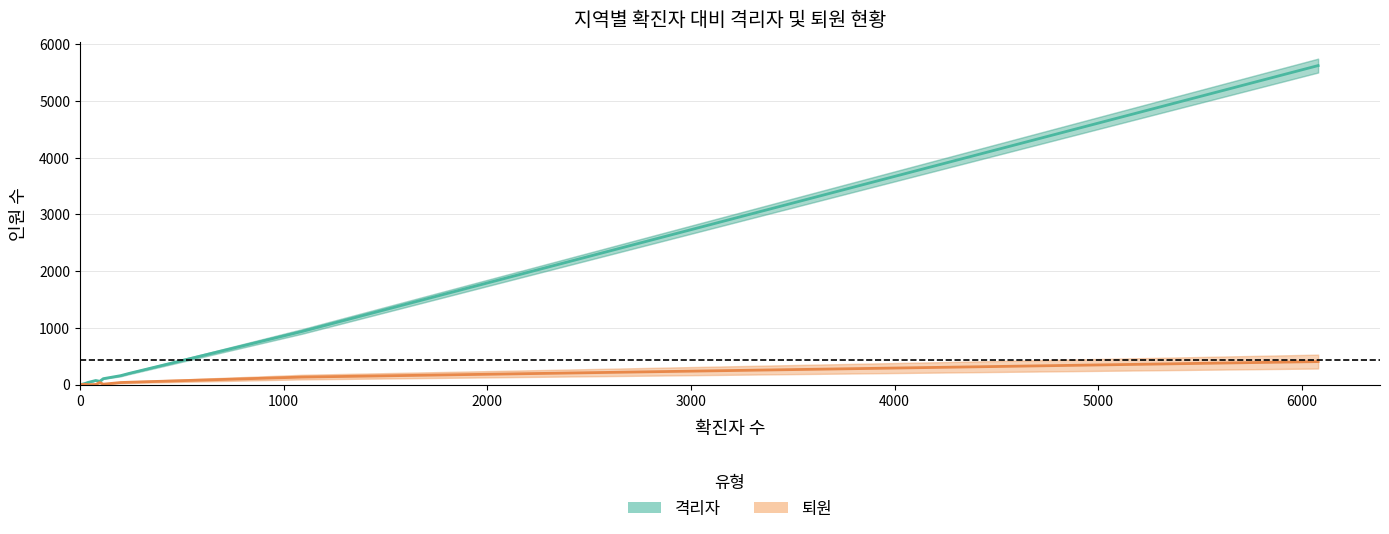

What is the greatest value displayed?

5623